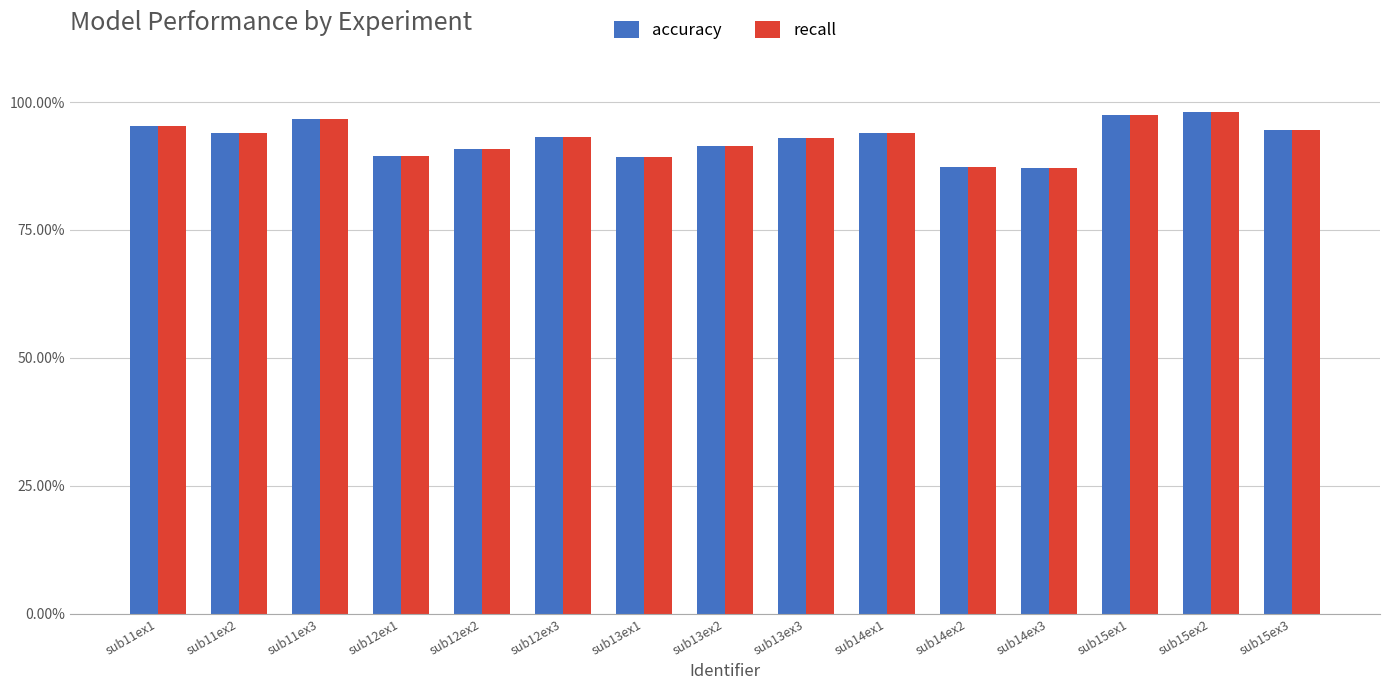

What is the average value of the accuracy series?

92.8